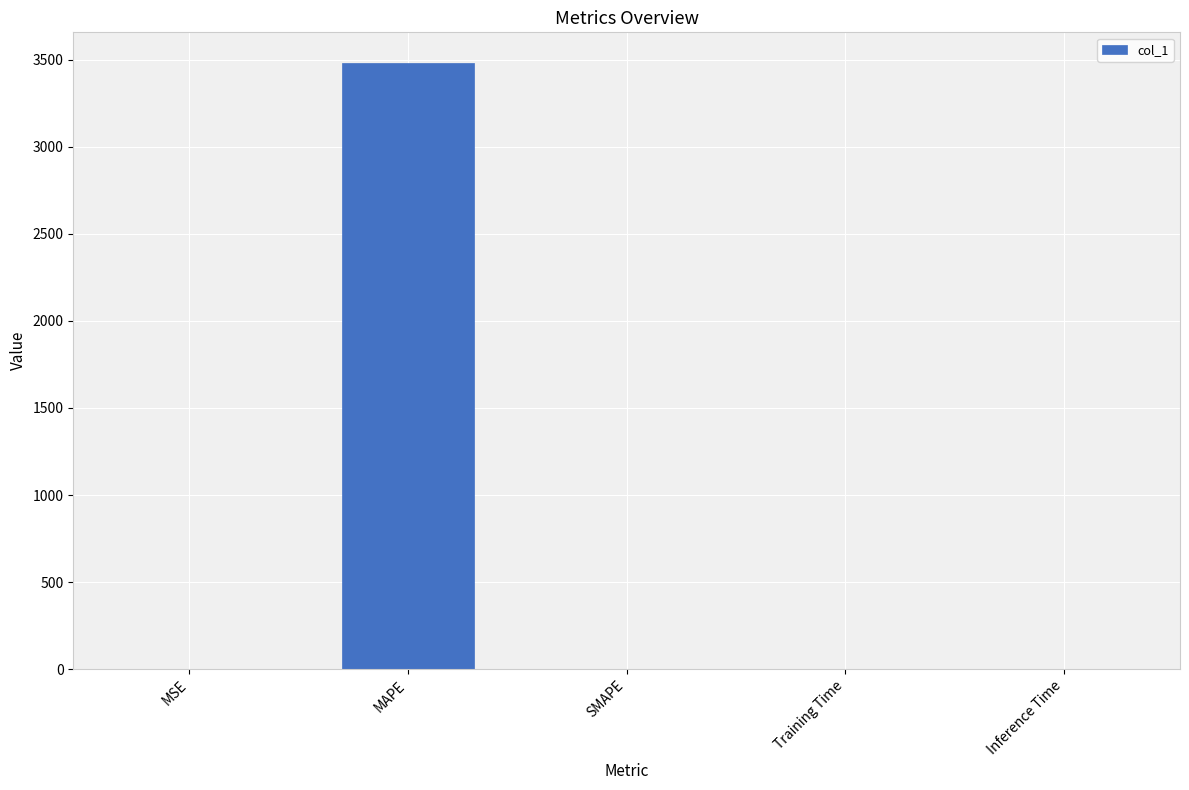

The chart shows a value of 0.0 at SMAPE. True or false?

True